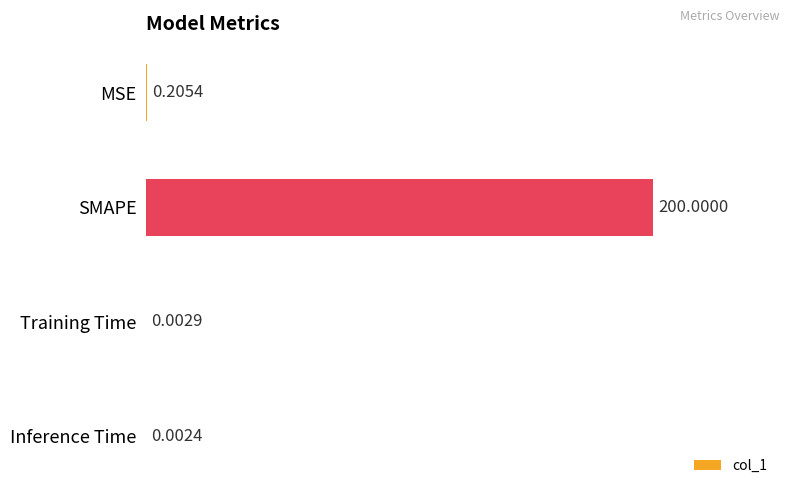

Does the chart contain stacked bars?

No